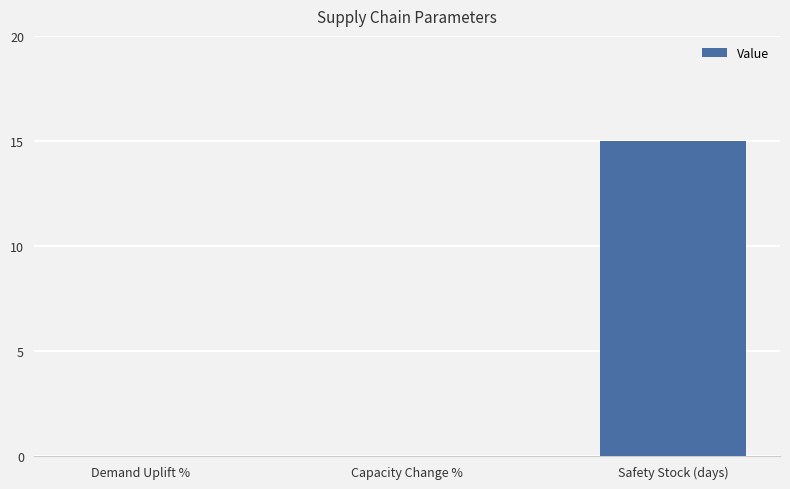

Reading left to right, extract all data points from this chart.

Demand Uplift %=0	Capacity Change %=0	Safety Stock (days)=15